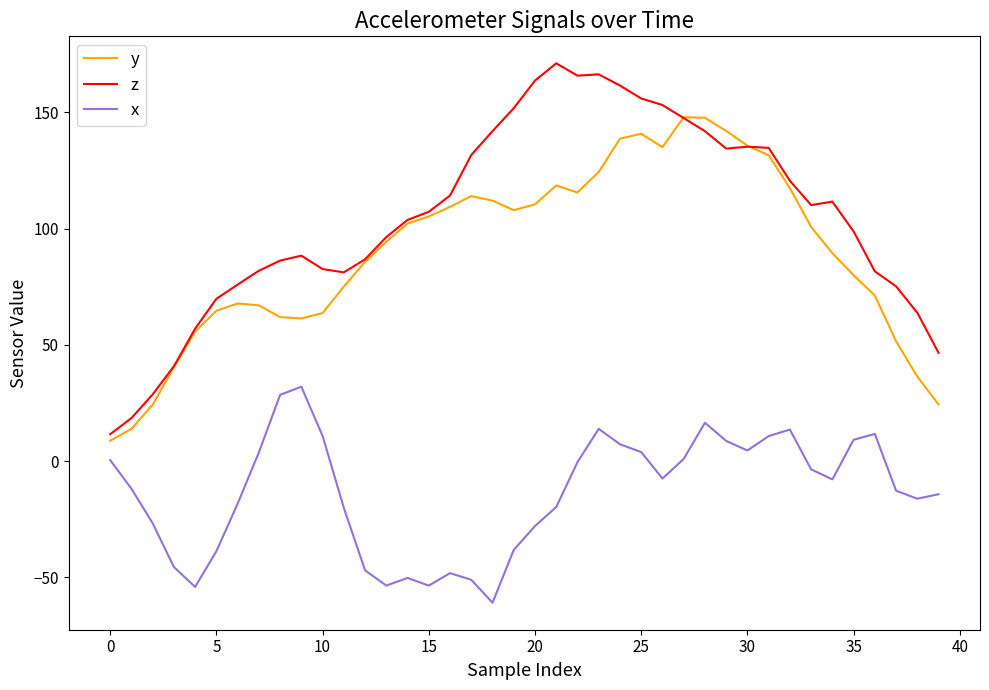

List the series in order of their peak value, lowest first.

x, y, z